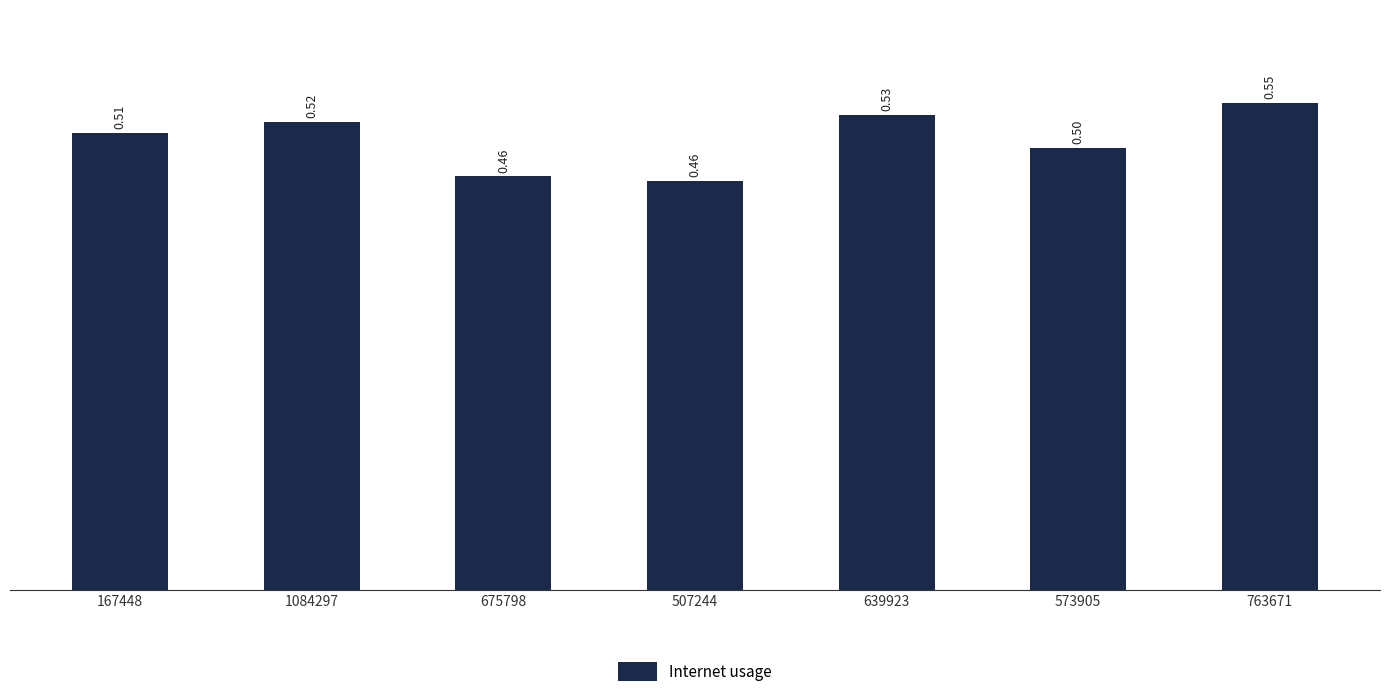

Is it true that the value at 573905 is 0.8?

False